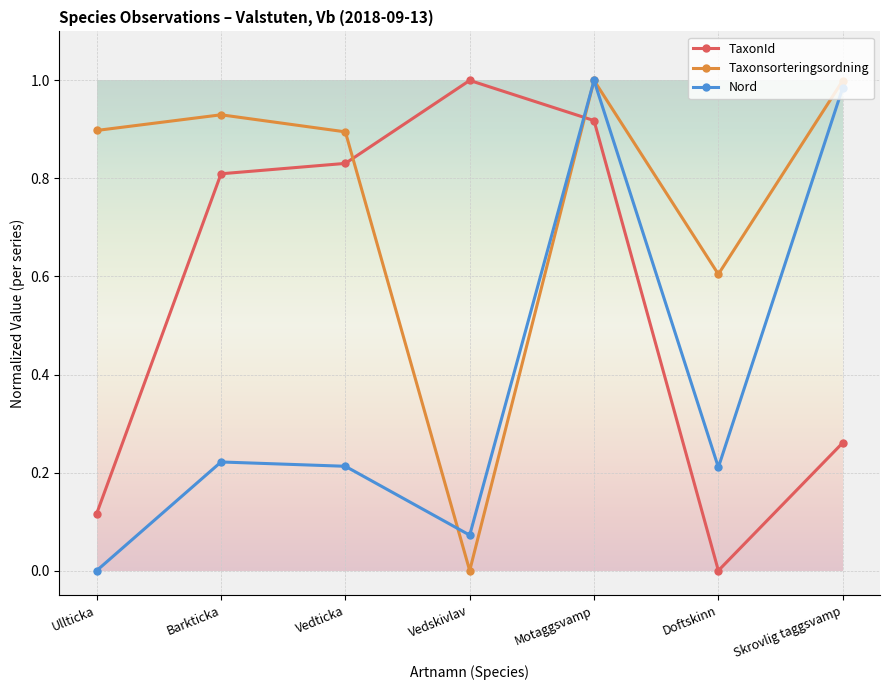

Which series ends up on top after the final intersection of TaxonId and Taxonsorteringsordning?

Taxonsorteringsordning